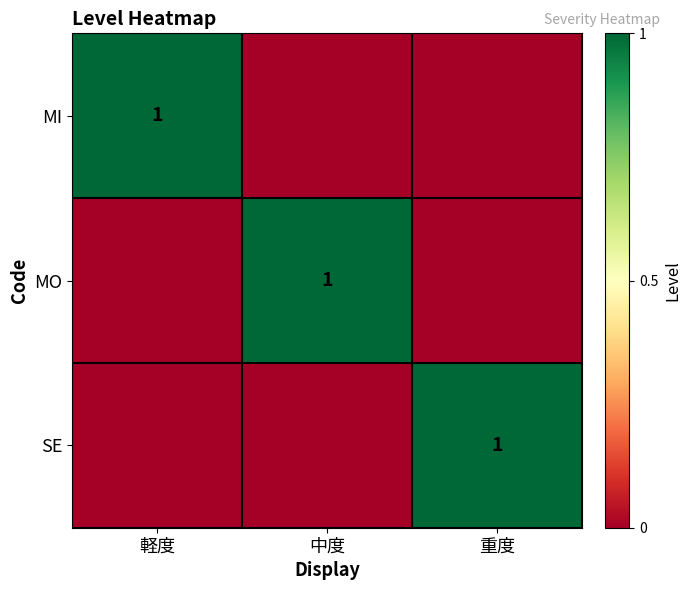

True or false: MO has a value of 1 at 中度.

True